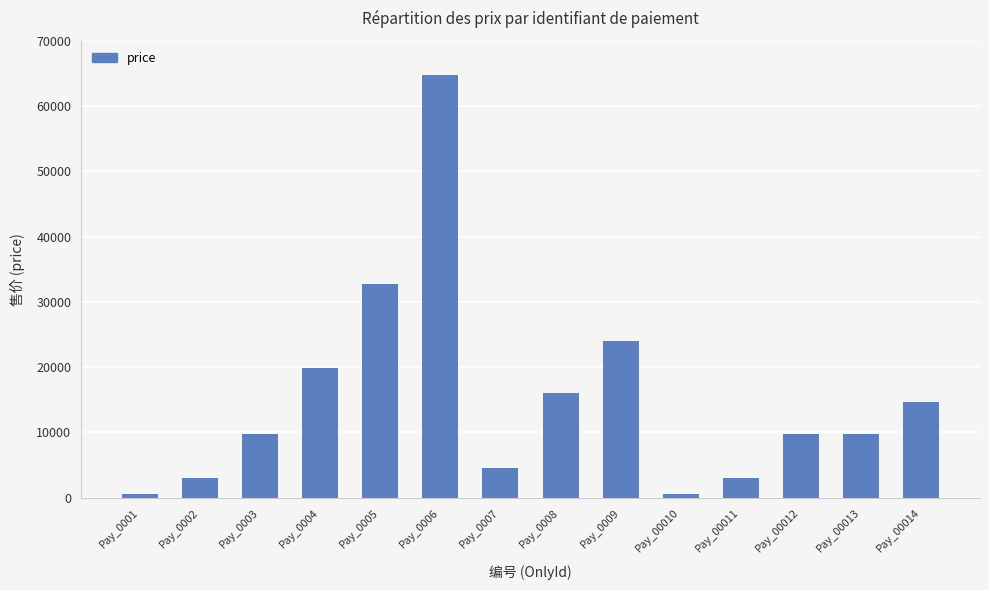

Reading right to left, what are all the values shown in this chart?

Pay_00014=14700	Pay_00013=9800	Pay_00012=9800	Pay_00011=3000	Pay_00010=600	Pay_0009=24000	Pay_0008=16000	Pay_0007=4500	Pay_0006=64800	Pay_0005=32800	Pay_0004=19800	Pay_0003=9800	Pay_0002=3000	Pay_0001=600